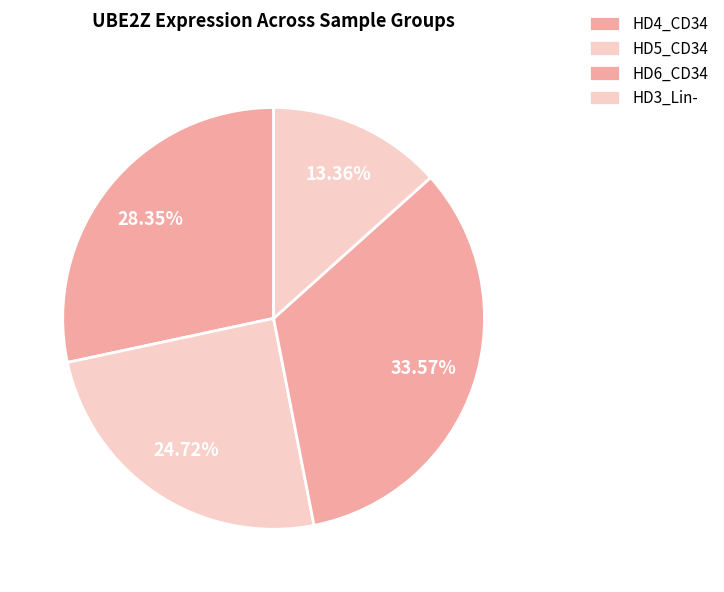

How many segments does this pie chart have?

4